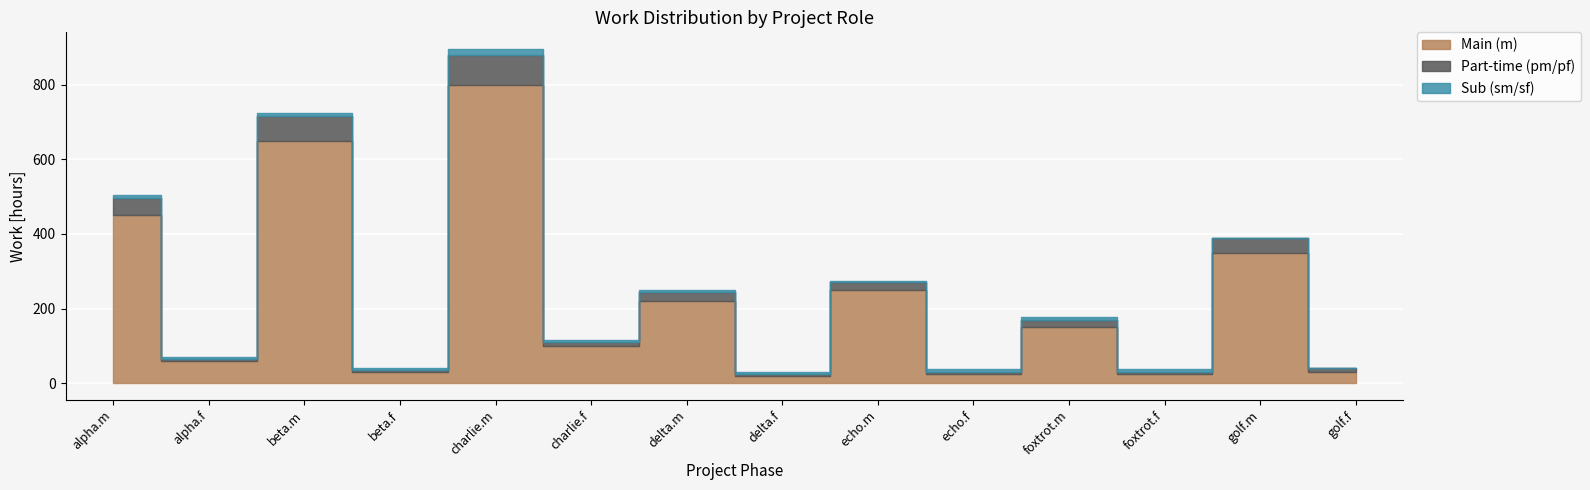

At which label does Part-time (pm/pf) reach its peak?

charlie.m